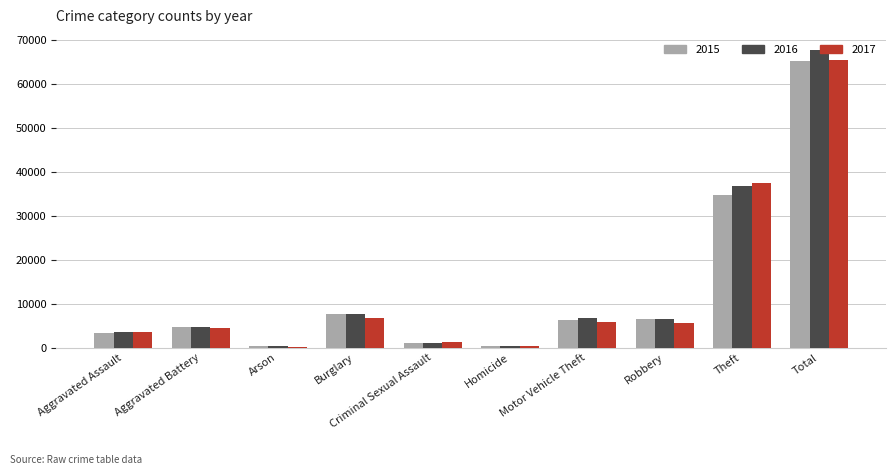

Does the chart contain stacked bars?

No